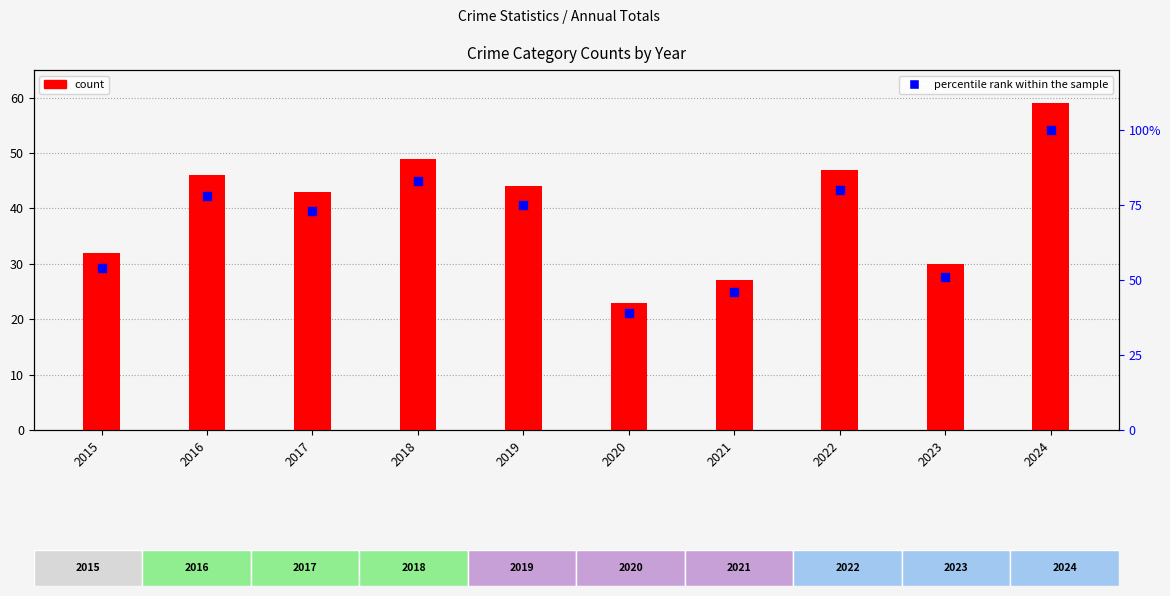

Which series contains the highest Y value?

percentile rank within sample